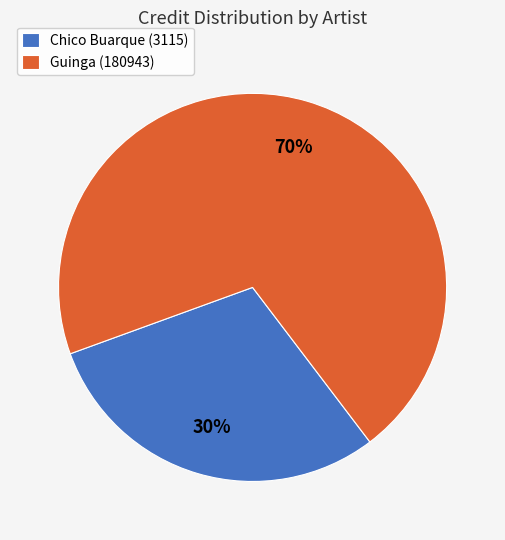

Which category accounts for the majority?

Guinga (180943)